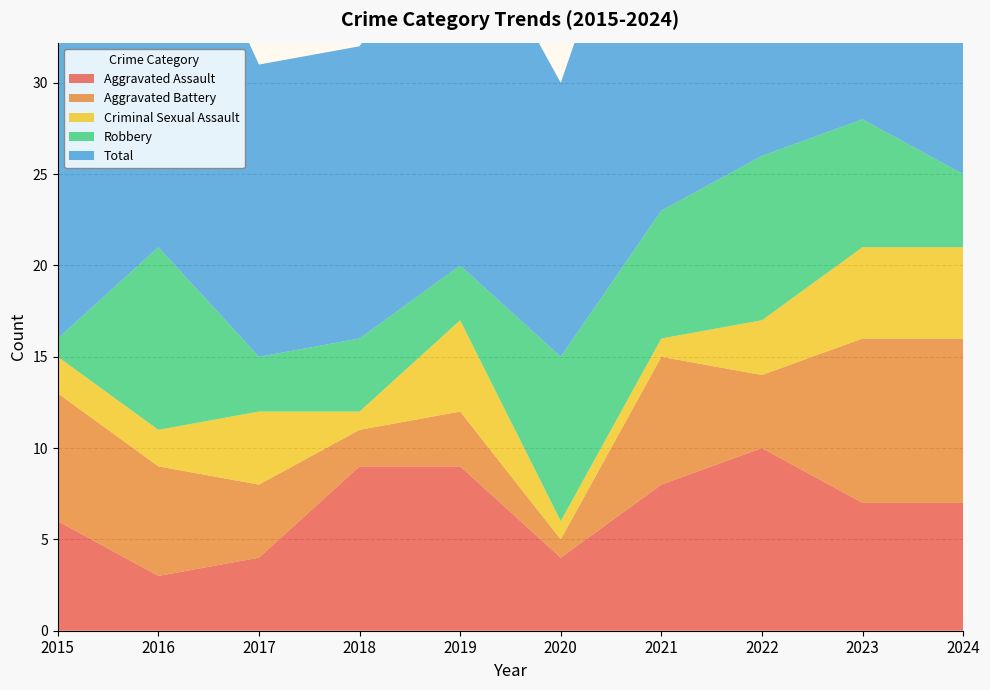

Reading right to left, list all the values displayed in this chart.

Aggravated Assault: 2024=7	2023=7	2022=10	2021=8	2020=4	2019=9	2018=9	2017=4	2016=3	2015=6
Aggravated Battery: 2024=9	2023=9	2022=4	2021=7	2020=1	2019=3	2018=2	2017=4	2016=6	2015=7
Criminal Sexual Assault: 2024=5	2023=5	2022=3	2021=1	2020=1	2019=5	2018=1	2017=4	2016=2	2015=2
Robbery: 2024=4	2023=7	2022=9	2021=7	2020=9	2019=3	2018=4	2017=3	2016=10	2015=1
Total: 2024=25	2023=28	2022=26	2021=23	2020=15	2019=20	2018=16	2017=16	2016=22	2015=16